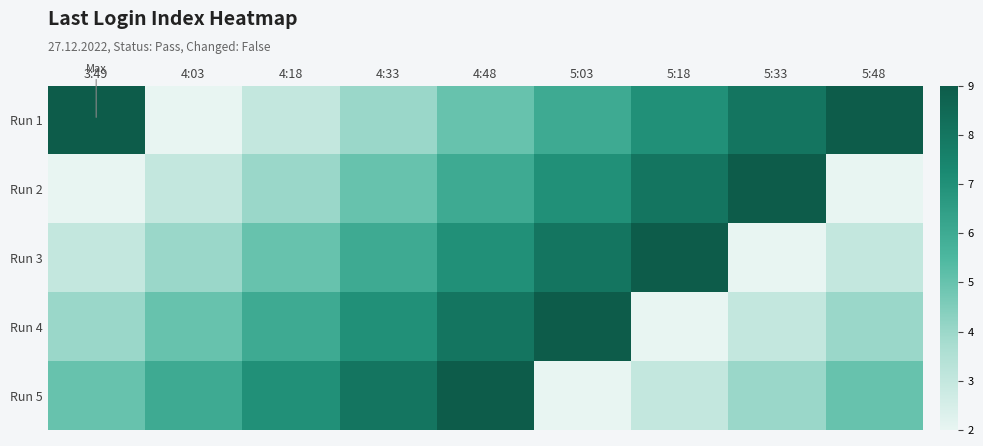

What is the greatest value displayed?

9